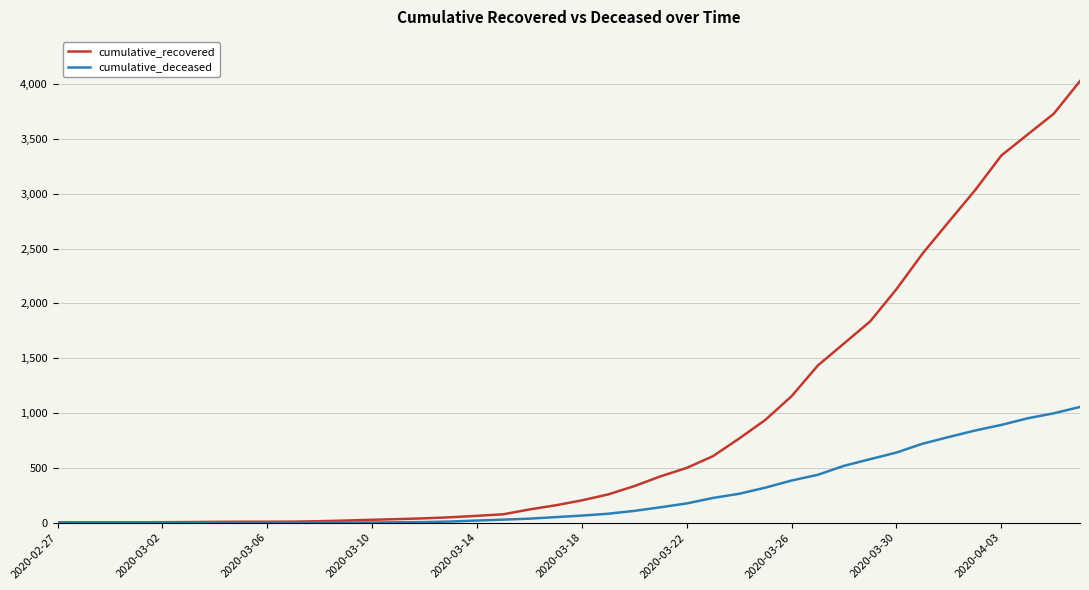

How many lines are shown in the chart?

2